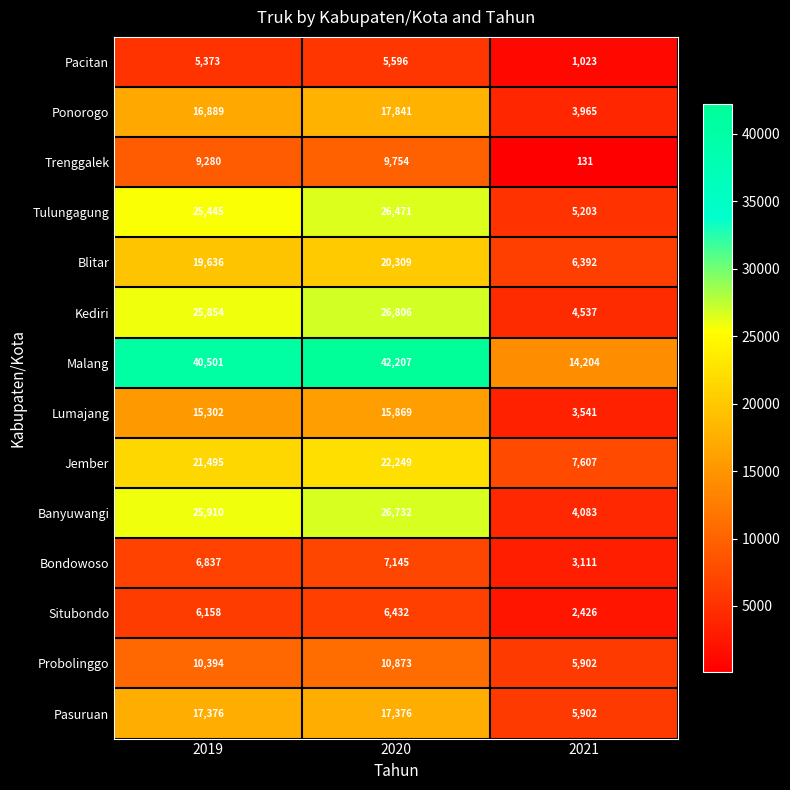

At which label is Kediri closest to 15671?

2019